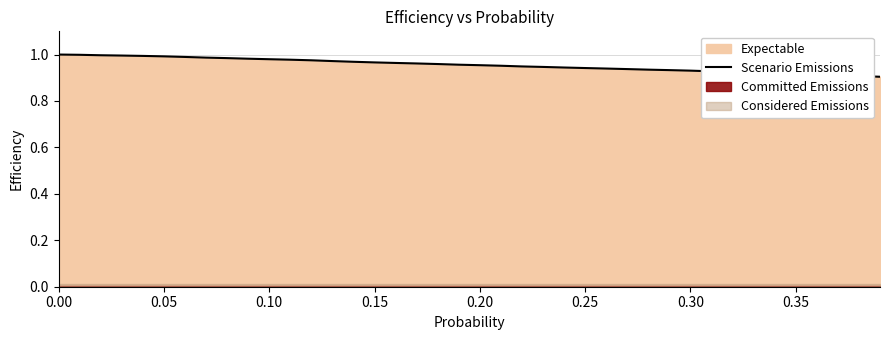

What is the value of the 4th point from the left?

1.0